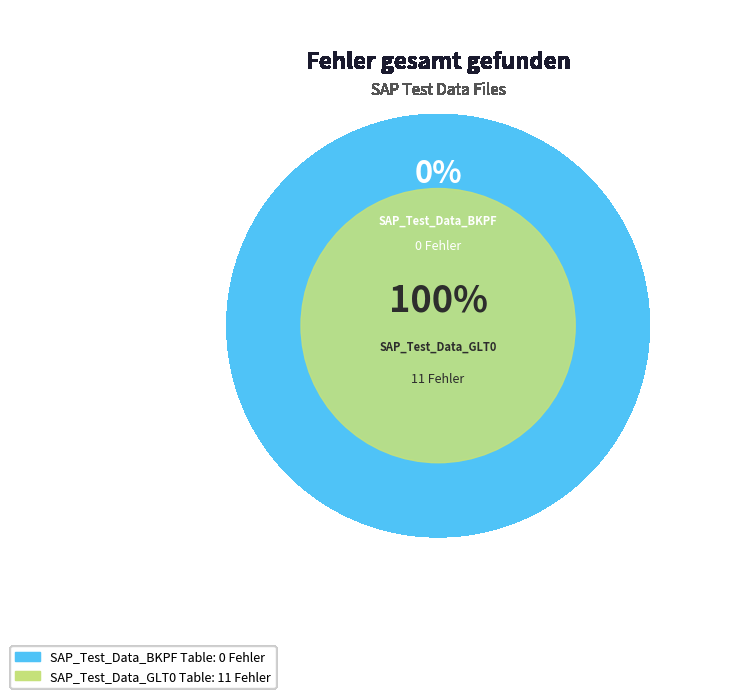

What is the change in value from SAP_Test_Data_BKPF Table to SAP_Test_Data_GLT0 Table?

+11